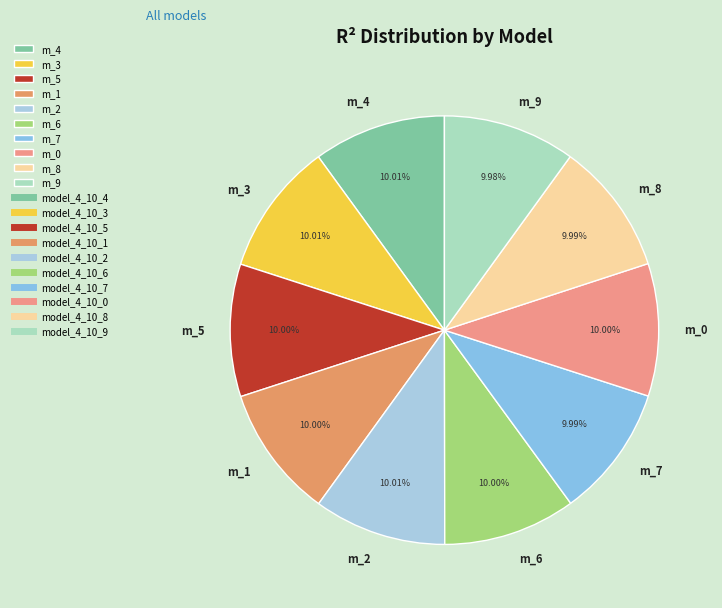

Count the number of slices in the pie.

10